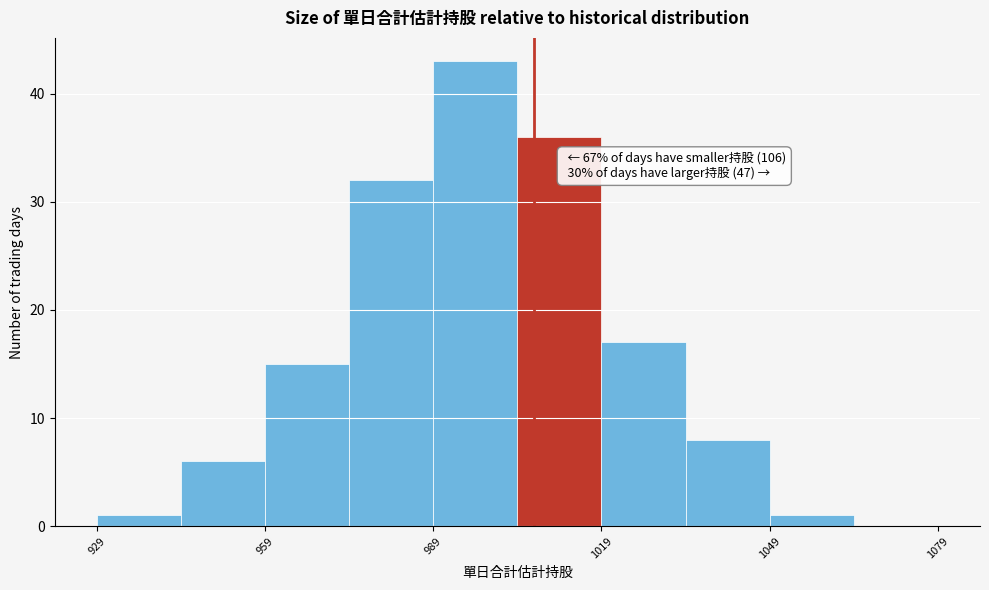

Read against the x-axis, roughly where is the centre of the tallest bar?

995